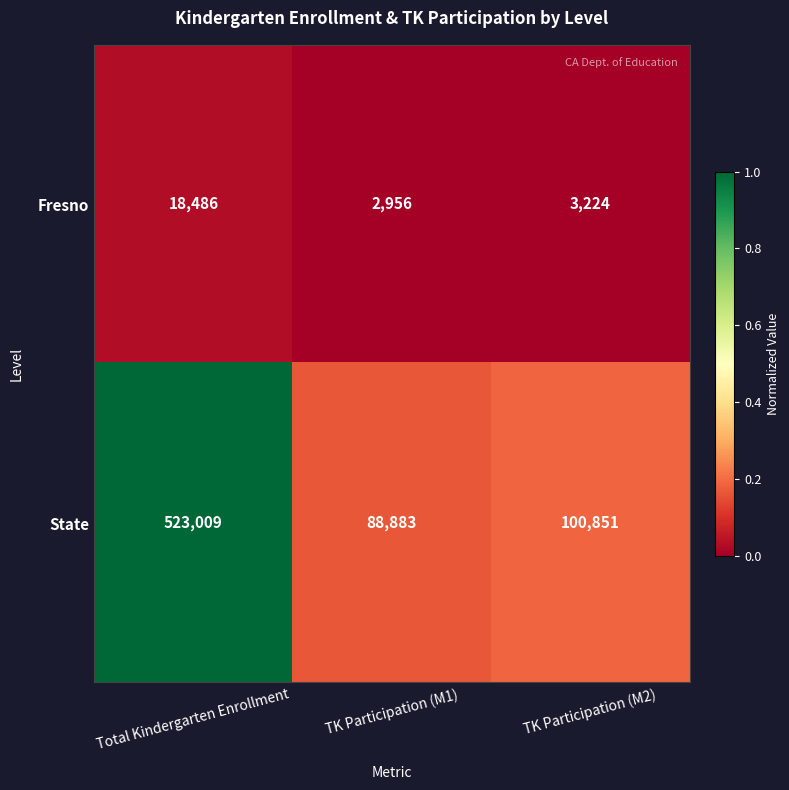

How many data points in Fresno are less than 3224?

1